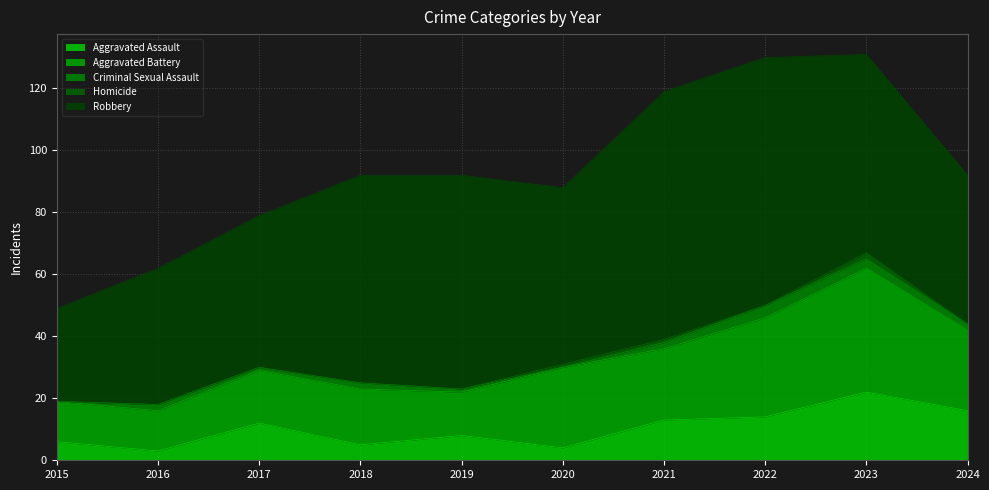

Does the chart display data point markers on the line(s)?

No